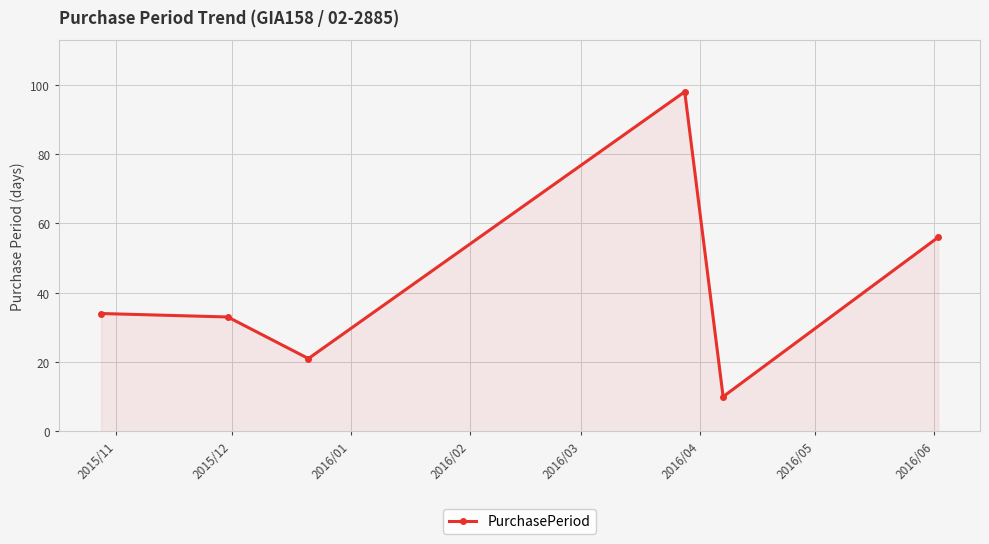

What is the sum of all values?

252